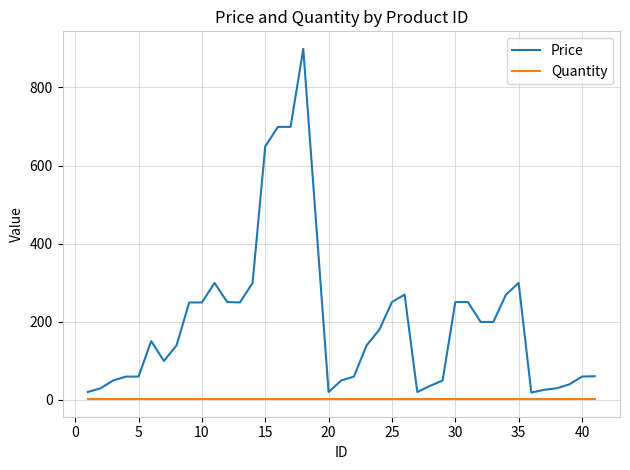

True or false: Price and Quantity intersect in this chart.

False